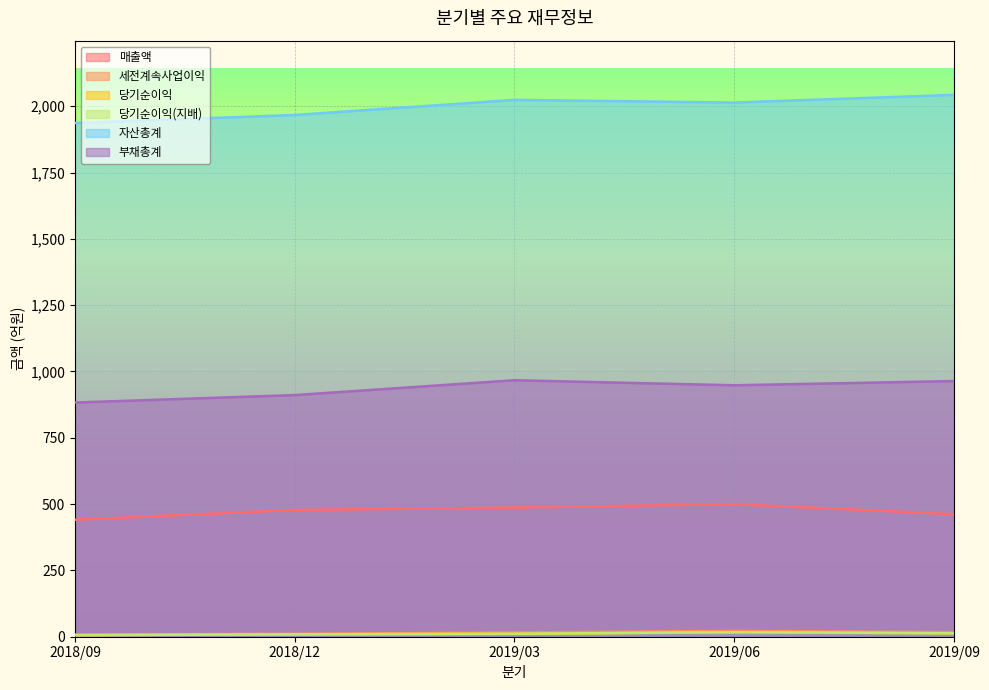

List the labels in order of 부채총계 value, smallest first.

2018/09, 2018/12, 2019/06, 2019/09, 2019/03